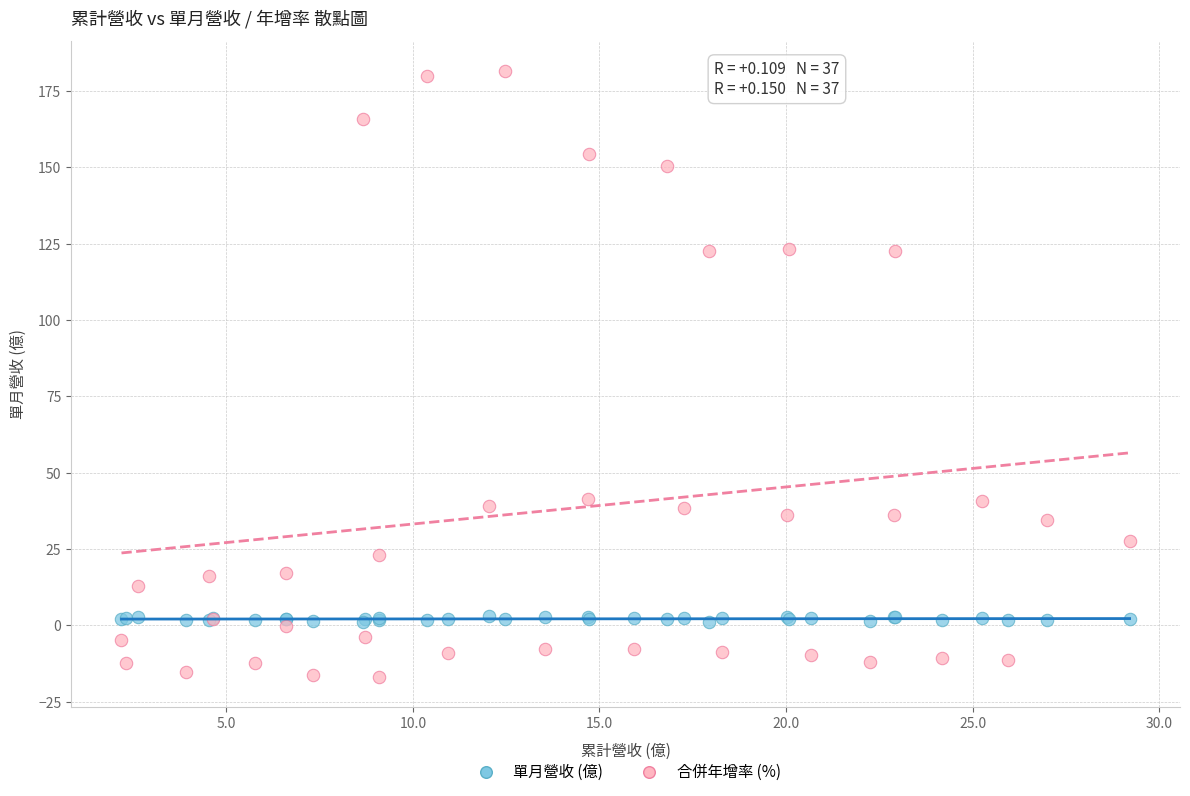

What is the X range (max minus min) for the scatter plot?

27.0